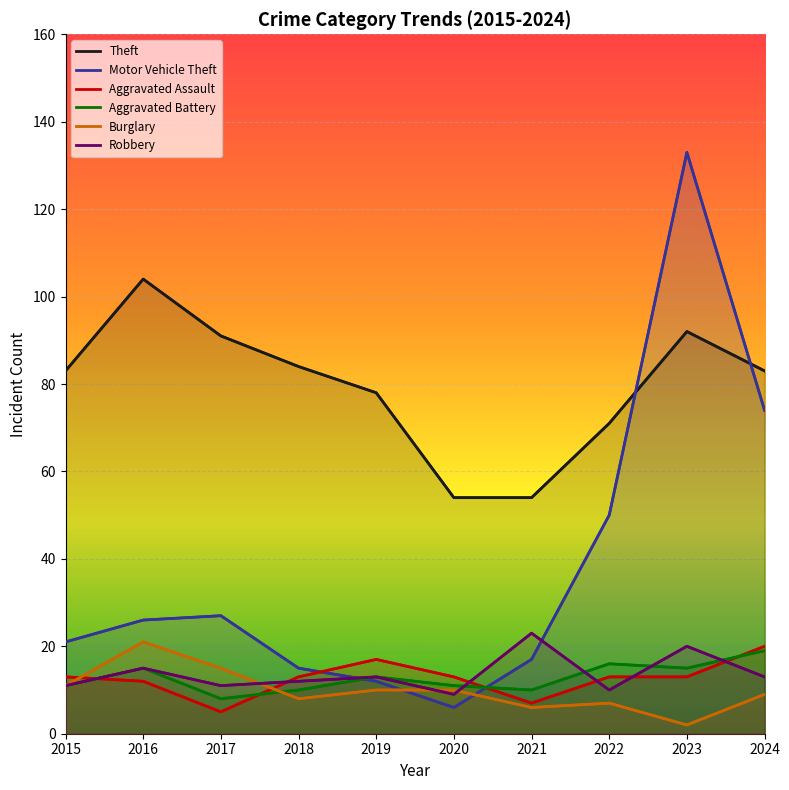

Rank the series by their maximum value, from lowest to highest.

Aggravated Battery, Aggravated Assault, Burglary, Robbery, Theft, Motor Vehicle Theft